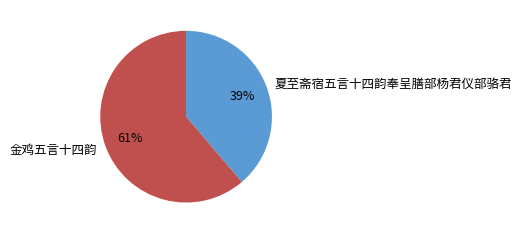

What is the largest slice in the pie chart?

金鸡五言十四韵